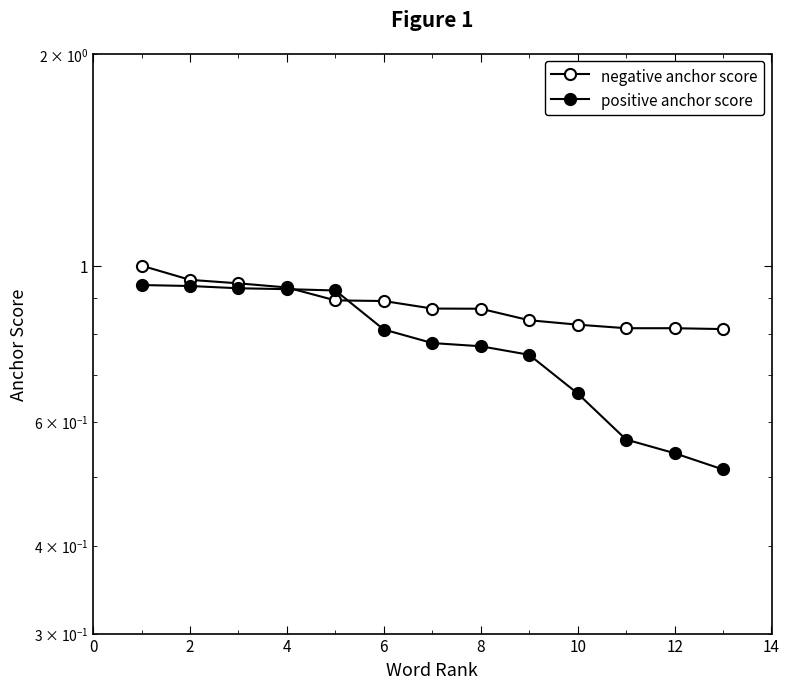

What is the difference between the second highest and minimum values in the positive anchor score series?

0.4